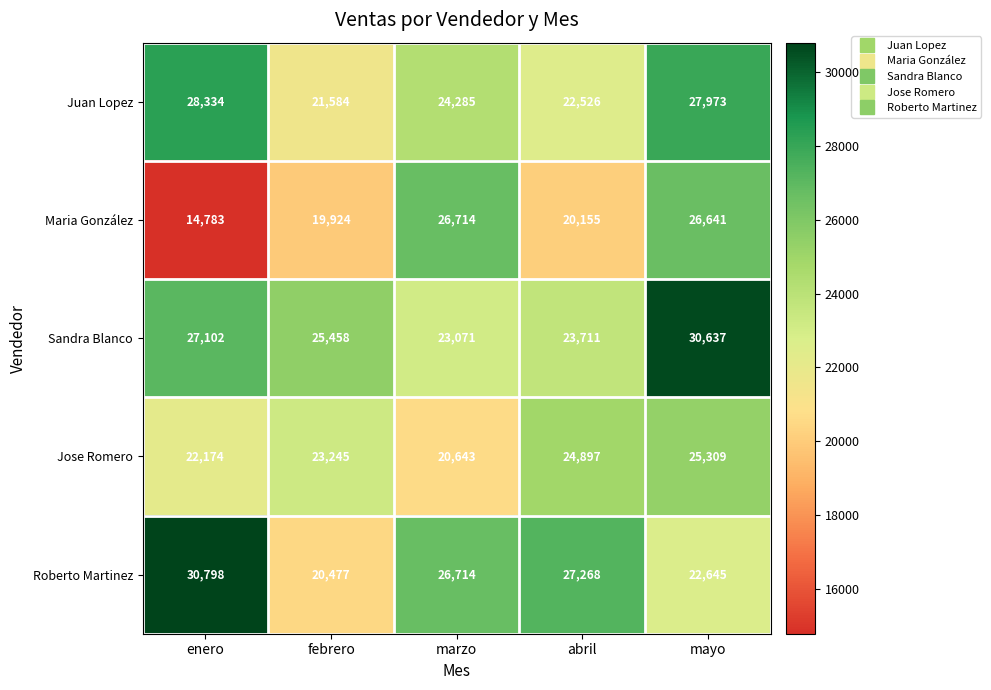

Count the number of data series in this chart.

5